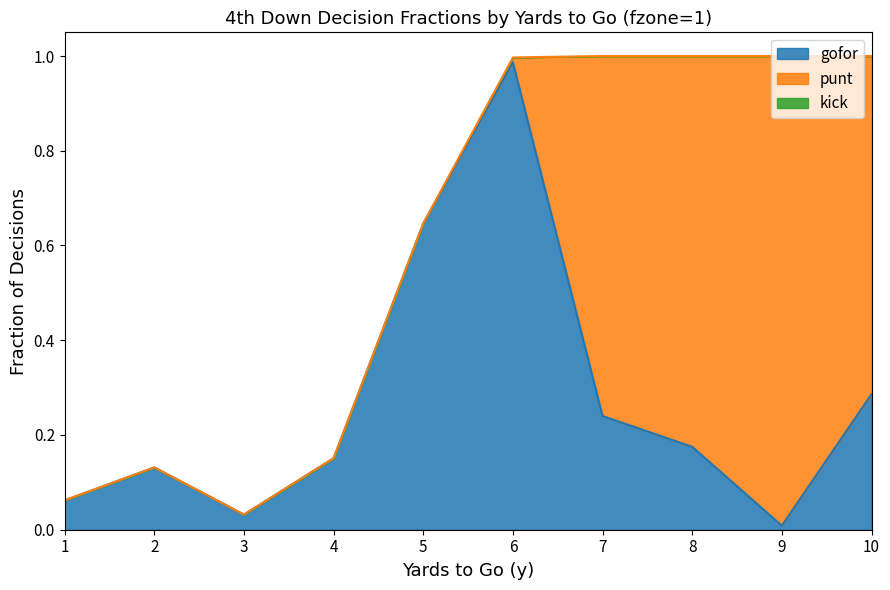

List the series in order of their peak value, lowest first.

kick, gofor, punt